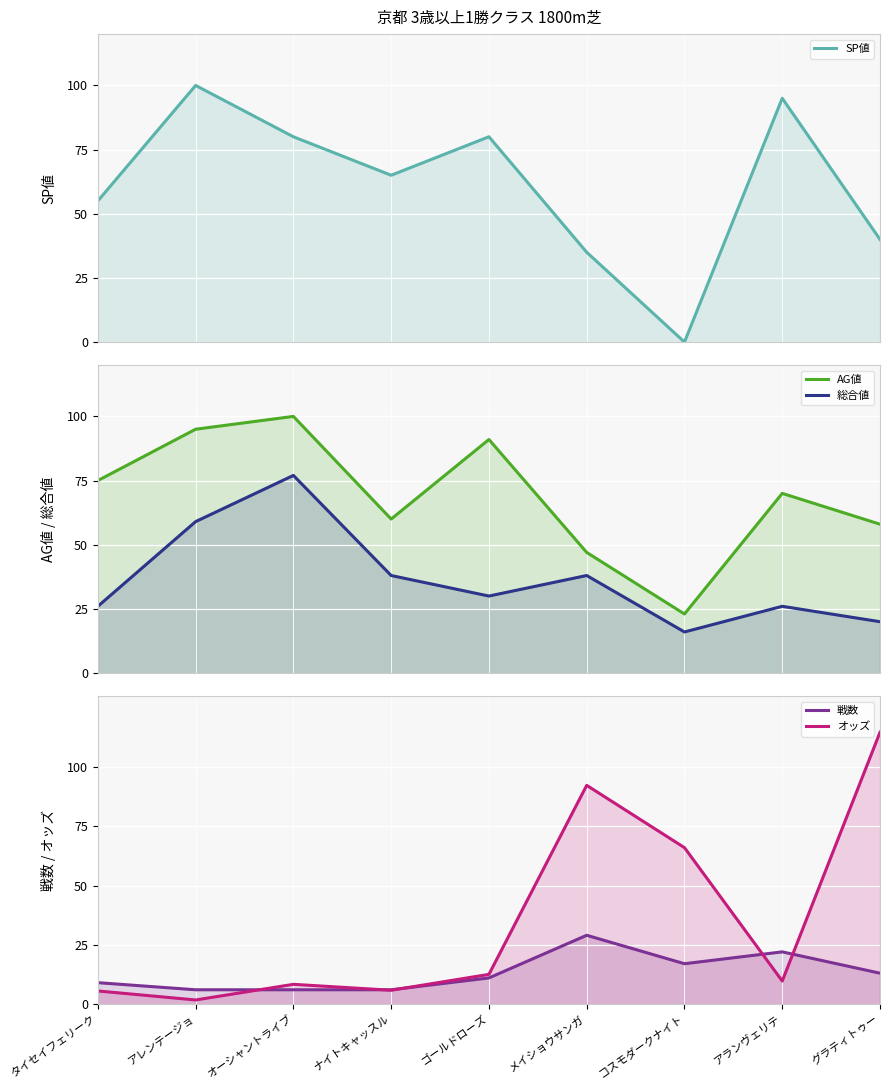

At how many categories does at least one series exceed 95?

3